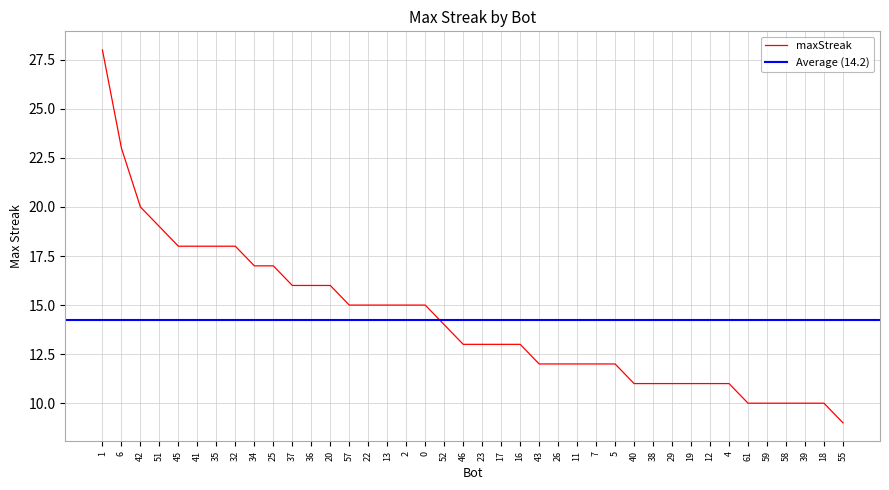

The value at 0 is 20. True or false?

False